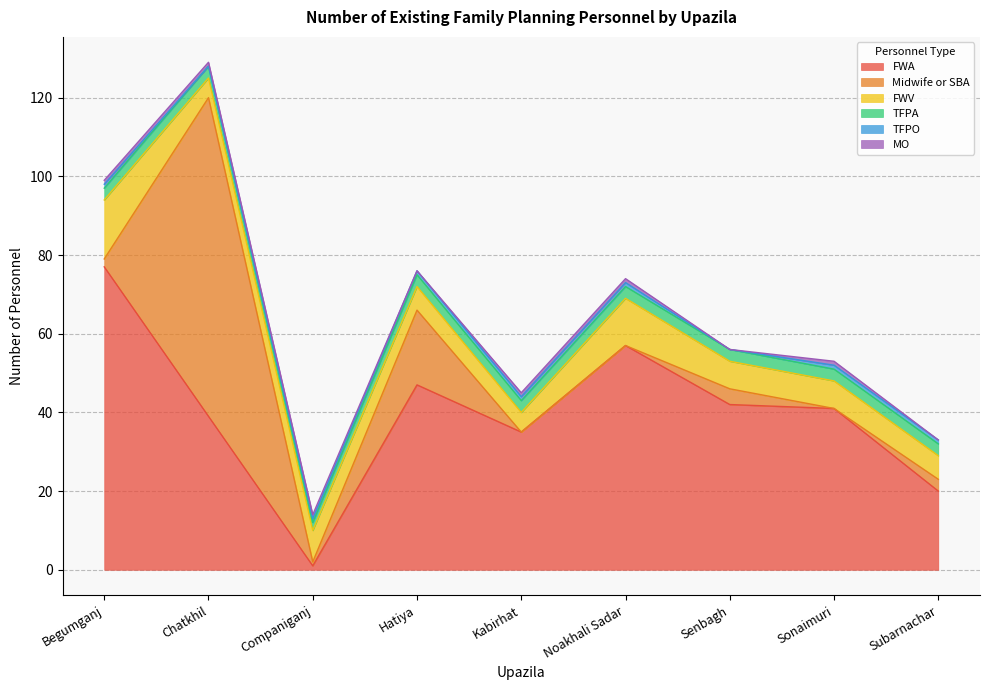

True or false: Midwife or SBA has a value of 49 at Chatkhil.

False